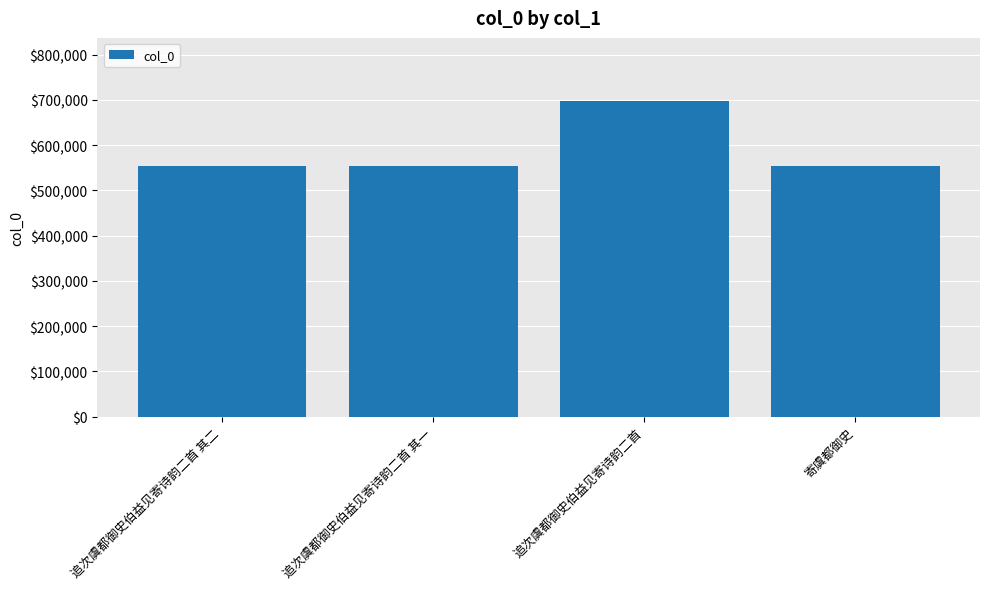

What is the sum of the values at 追次虞都御史伯益见寄诗韵二首 and 追次虞都御史伯益见寄诗韵二首 其二?

1252095